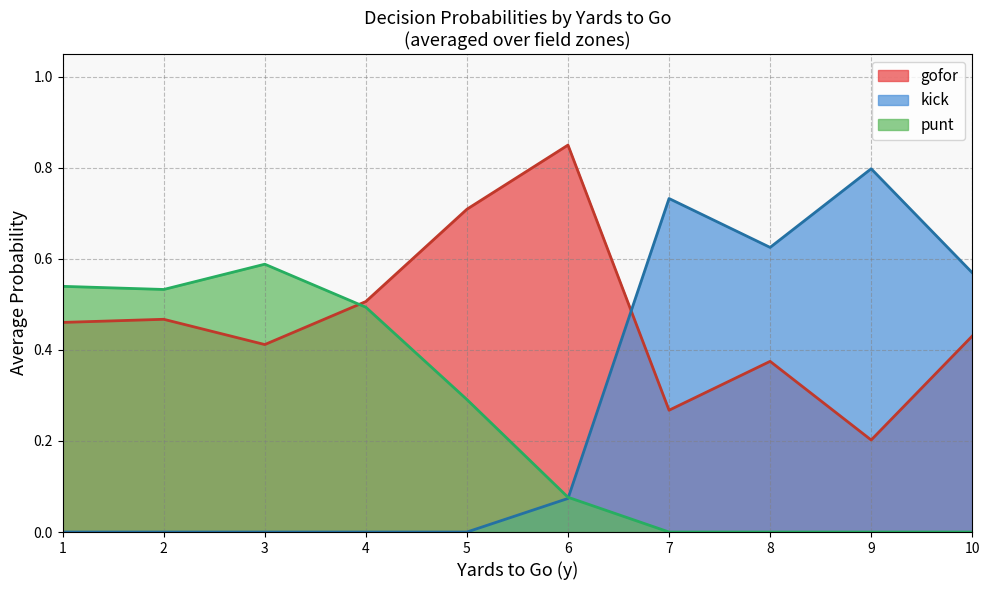

True or false: gofor and punt cross at least once.

True